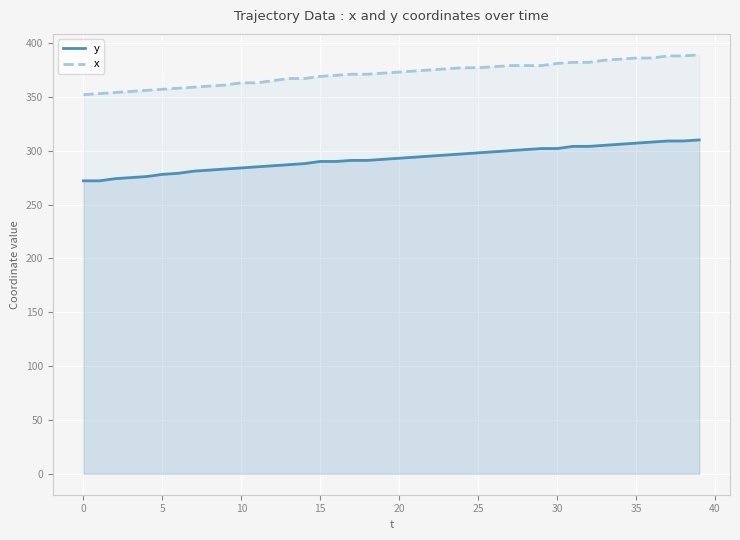

Where is x nearest to the value 370?

16